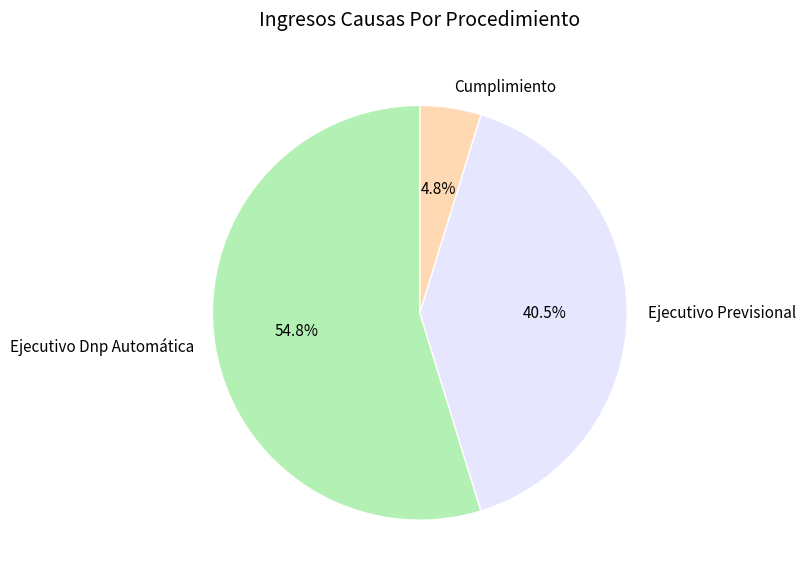

Count the number of slices in the pie.

3